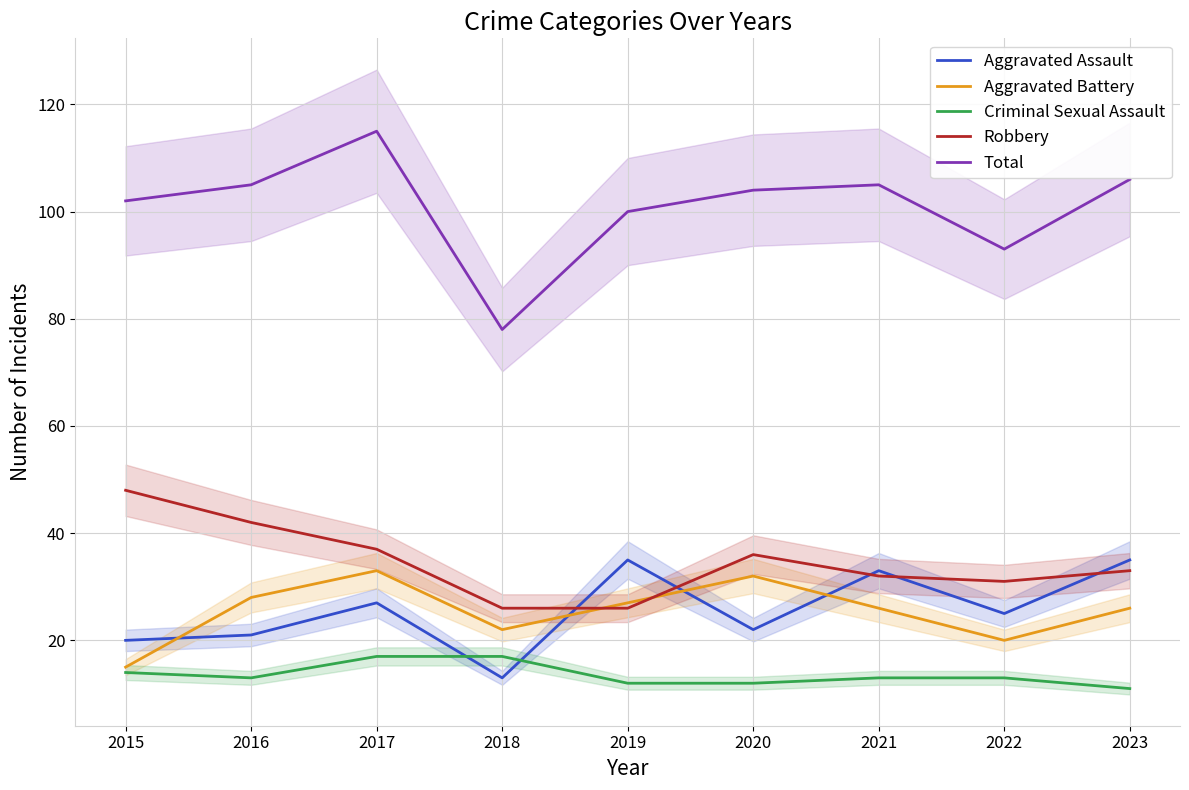

How many interior local peaks does the Aggravated Battery series have?

2